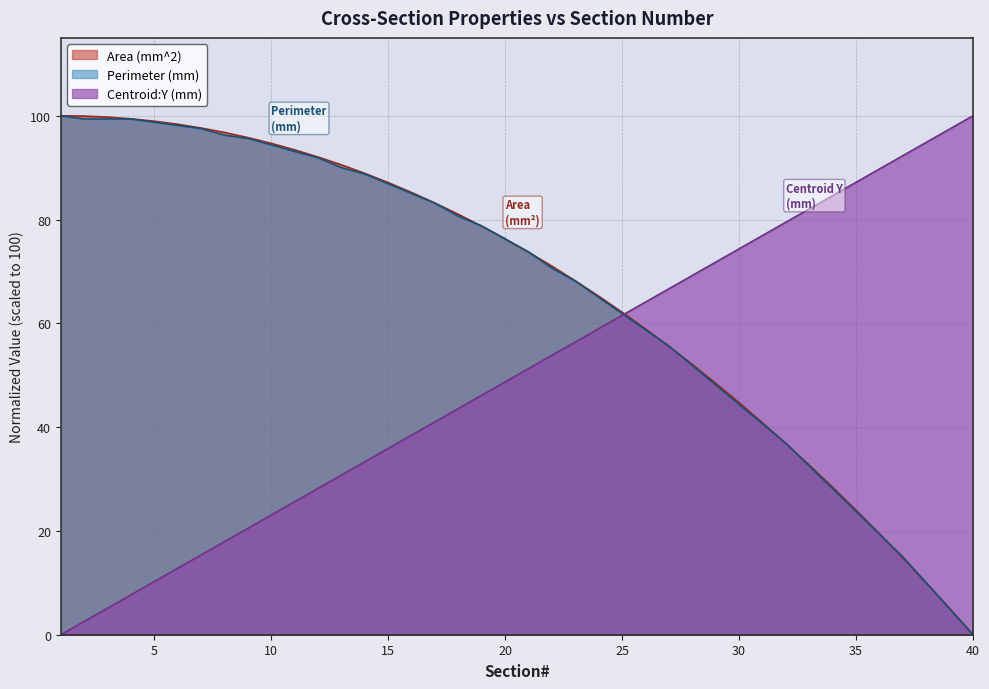

Reading right to left, list all the values displayed in this chart.

Area (mm^2): 0.0	5.1	10.0	14.8	19.5	24.0	28.4	32.7	36.8	40.8	44.7	48.5	52.1	55.6	58.9	62.1	65.2	68.2	71.0	73.7	76.3	78.7	81.0	83.2	85.2	87.1	88.9	90.5	92.0	93.4	94.7	95.8	96.8	97.6	98.4	98.9	99.4	99.7	99.9	100.0
Perimeter (mm): 0.0	5.0	10.0	15.0	19.4	23.8	28.1	32.5	36.9	40.6	44.4	48.1	51.9	55.6	58.8	61.9	65.0	68.1	70.6	73.8	76.2	78.8	80.6	83.1	85.0	86.9	88.8	90.0	91.9	93.1	94.4	95.6	96.3	97.5	98.1	98.8	99.4	99.4	99.4	100.0
Centroid:Y (mm): 100.0	97.4	94.9	92.3	89.7	87.2	84.6	82.1	79.5	76.9	74.4	71.8	69.2	66.7	64.1	61.5	59.0	56.4	53.8	51.3	48.7	46.2	43.6	41.0	38.5	35.9	33.3	30.8	28.2	25.6	23.1	20.5	17.9	15.4	12.8	10.3	7.7	5.1	2.6	0.0